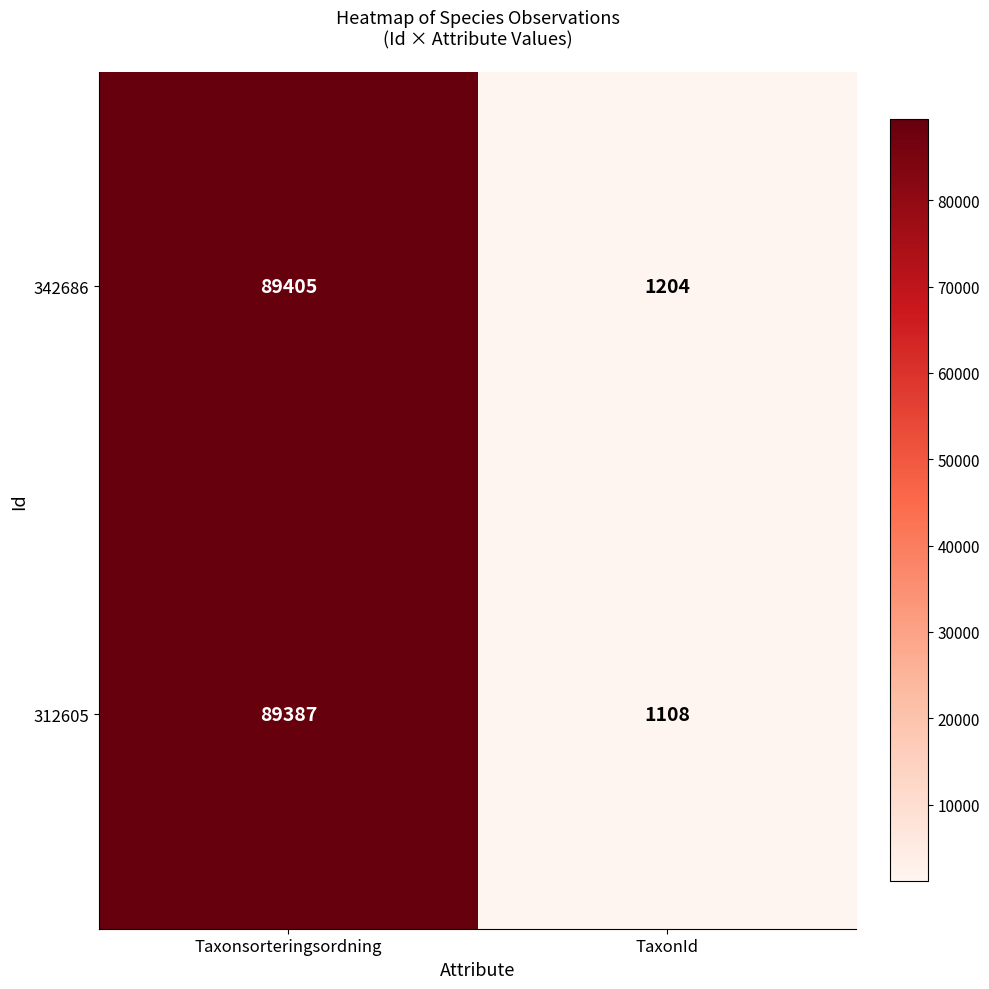

What is the maximum value for 342686?

89405